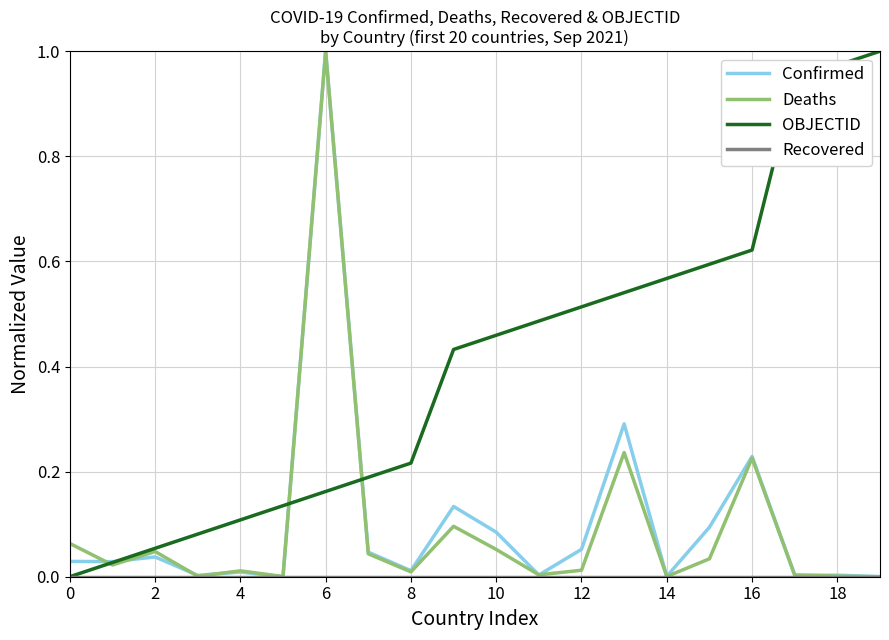

Which series has the largest total across all categories?

OBJECTID